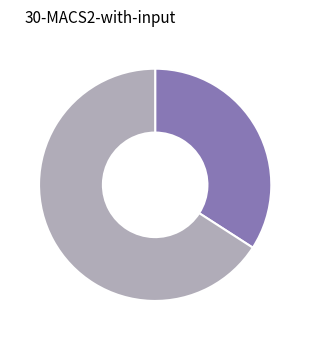

Is there any slice that represents more than half of the pie?

Yes